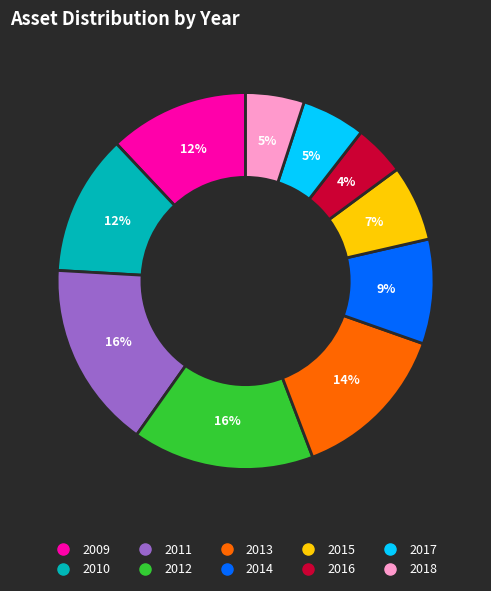

To the nearest percent, what is the difference between the largest and smallest slice percentages?

12%